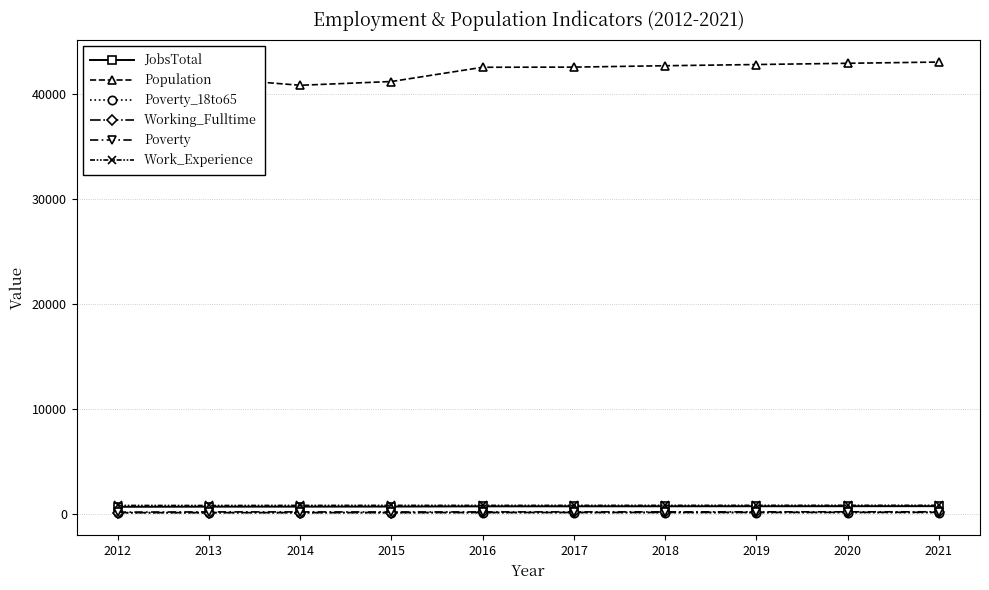

True or false: Population and Working_Fulltime intersect in this chart.

False